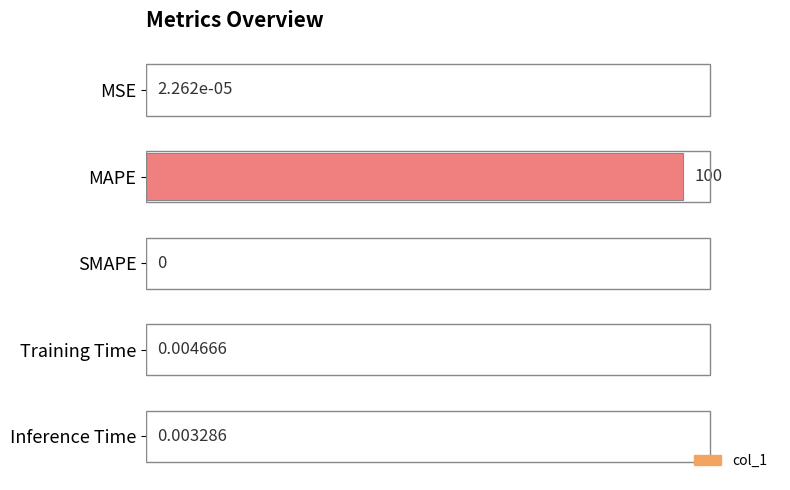

What is the sum of all values?

100.0